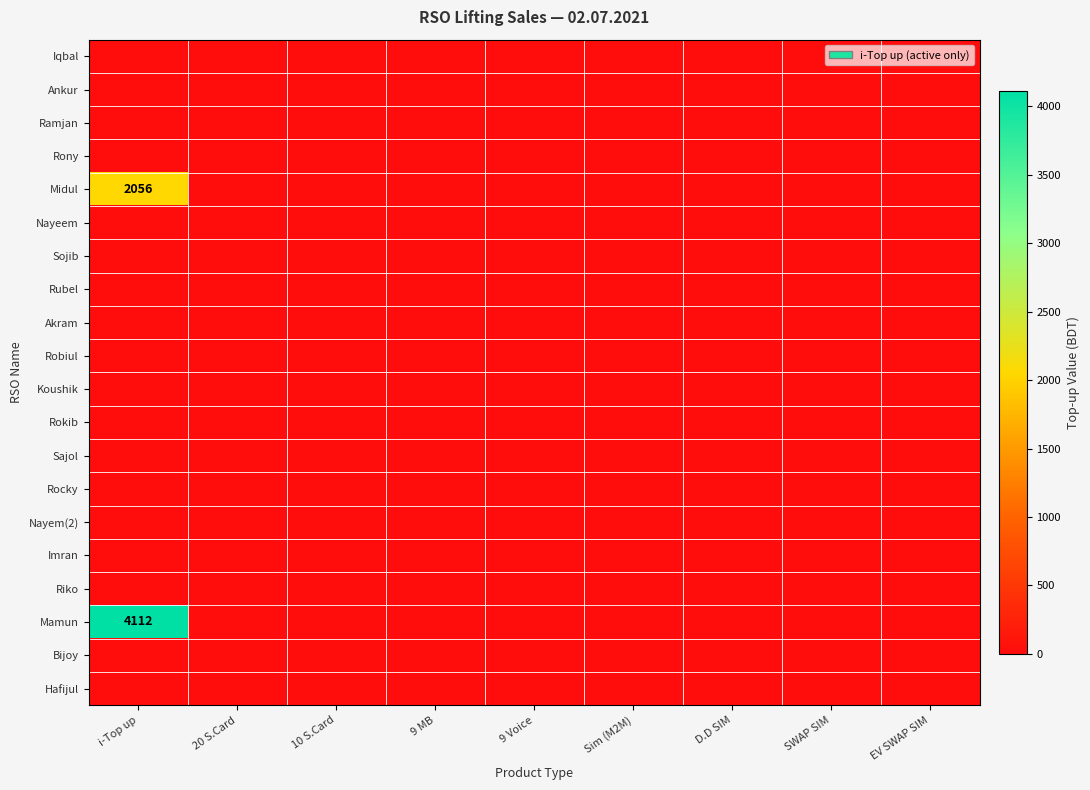

The value of Midul at i-Top up is 2056. True or false?

True